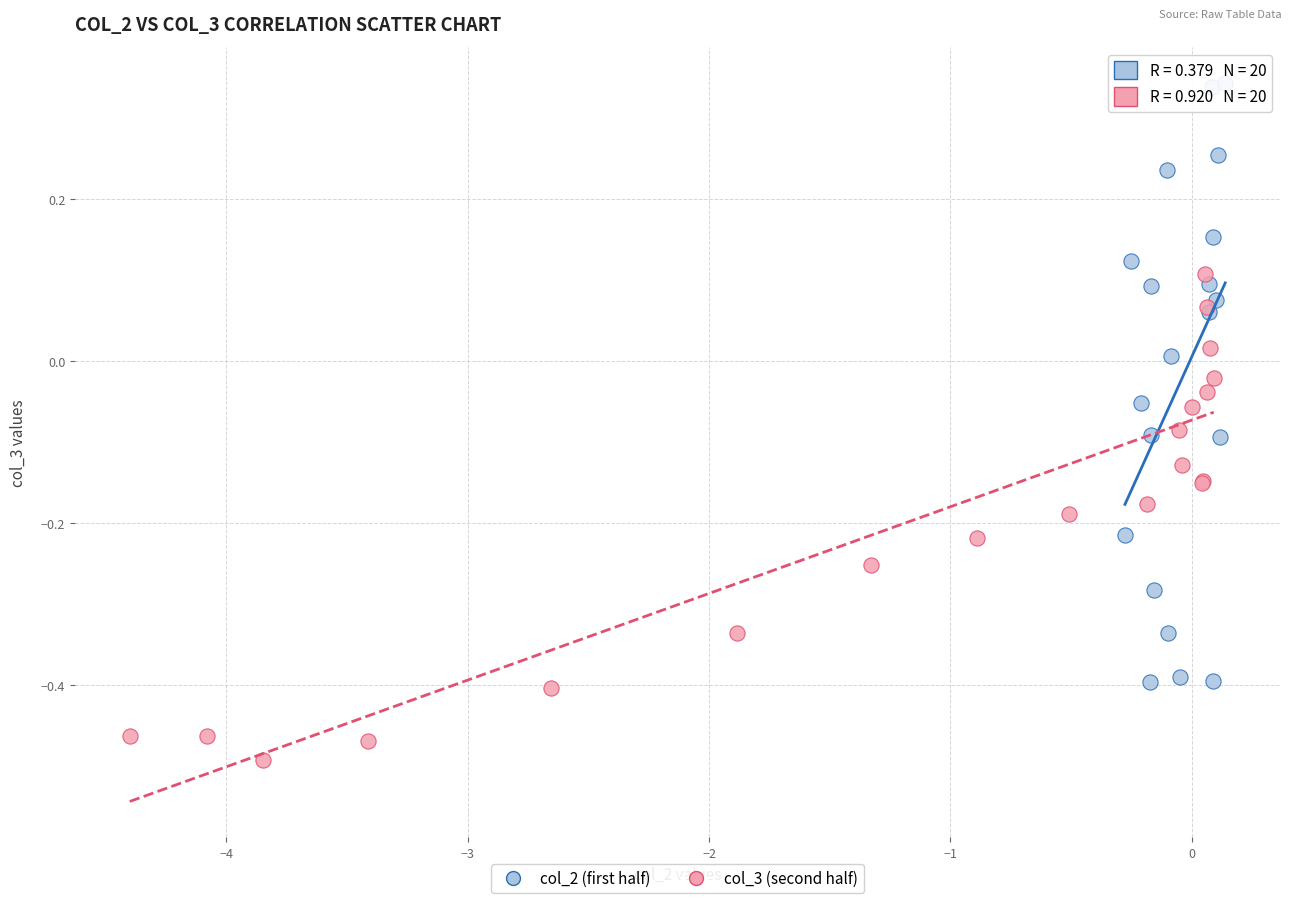

Which series contains the highest Y value?

col_2 (first half)